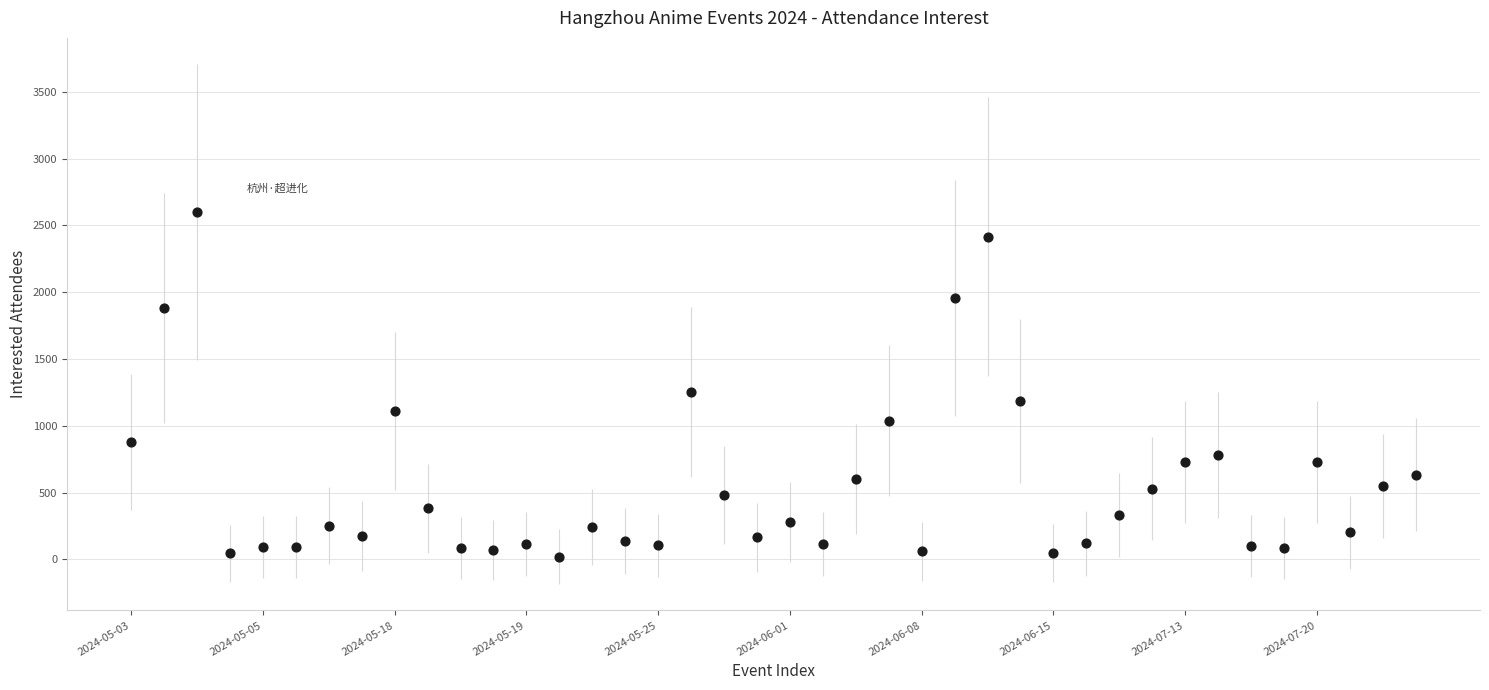

What is the range of Y values (max minus min)?

2580